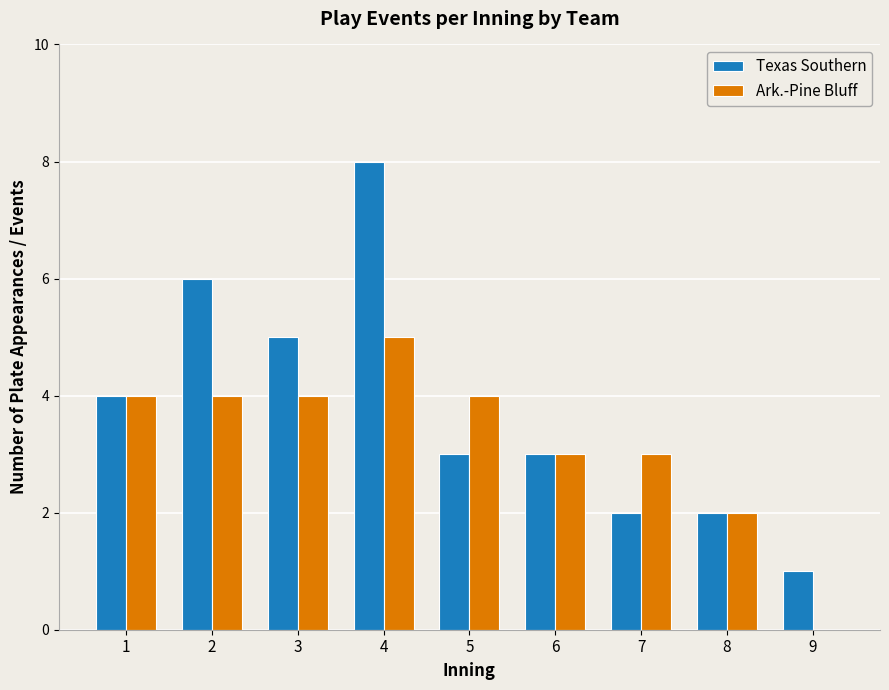

Reading left to right, transcribe all the data shown in this chart.

Texas Southern: 1=4	2=6	3=5	4=8	5=3	6=3	7=2	8=2	9=1
Ark.-Pine Bluff: 1=4	2=4	3=4	4=5	5=4	6=3	7=3	8=2	9=0